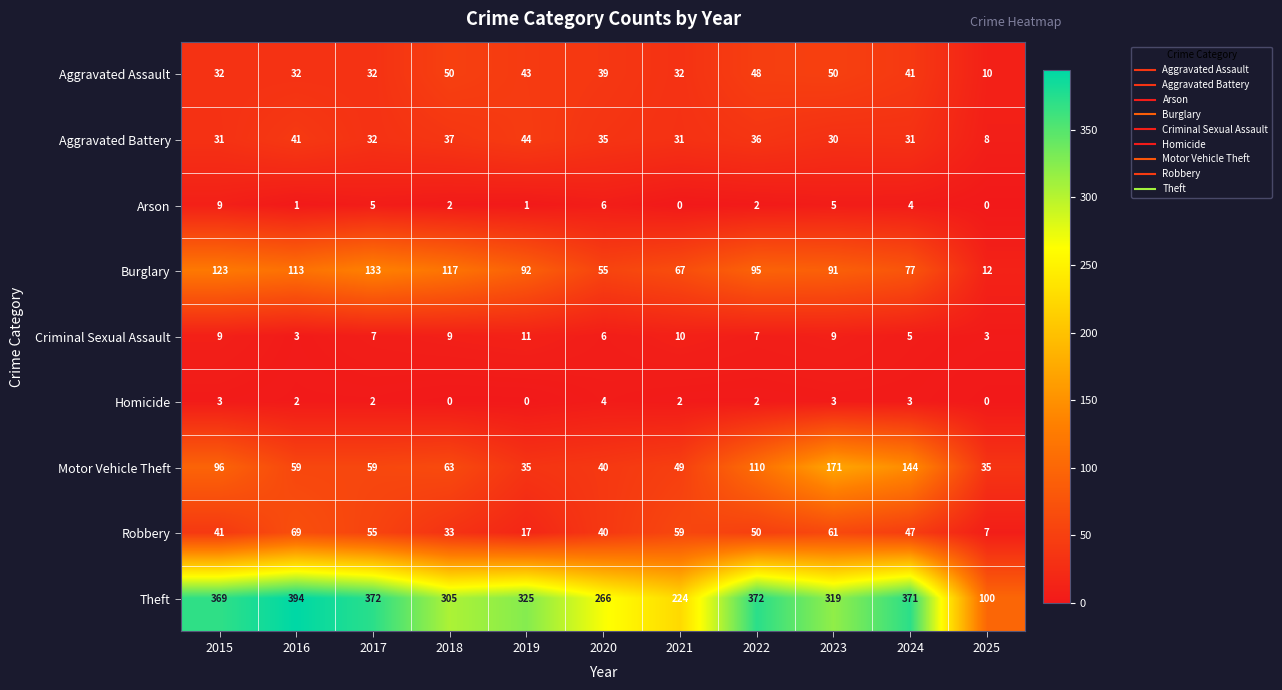

At how many categories does at least one series exceed 189?

10